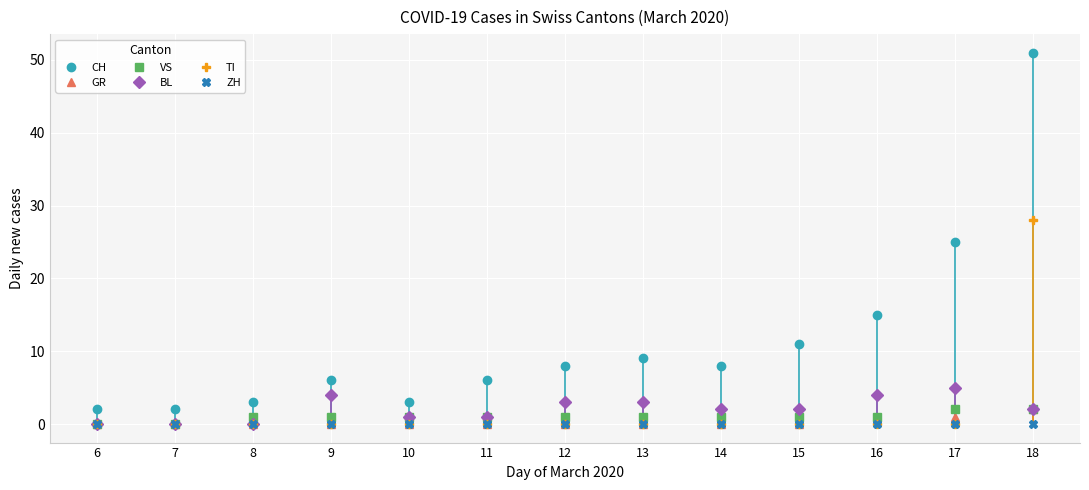

True or false: BL and CH cross at least once.

False